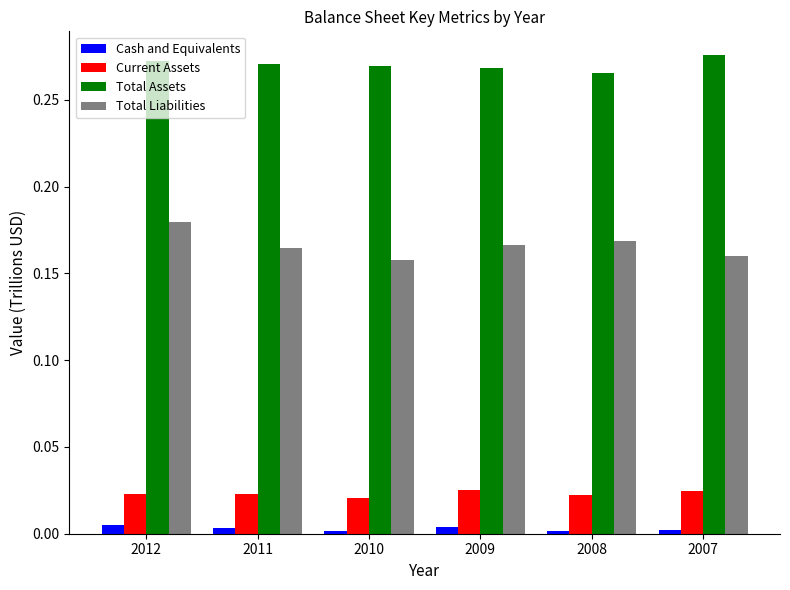

Which series has the largest total across all categories?

Total Assets